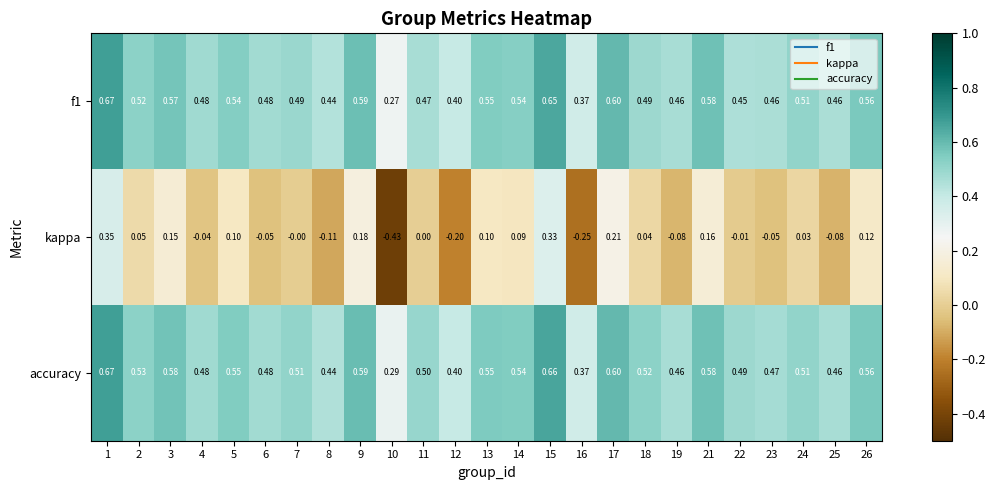

Which series changed the most between 3 and 18?

kappa